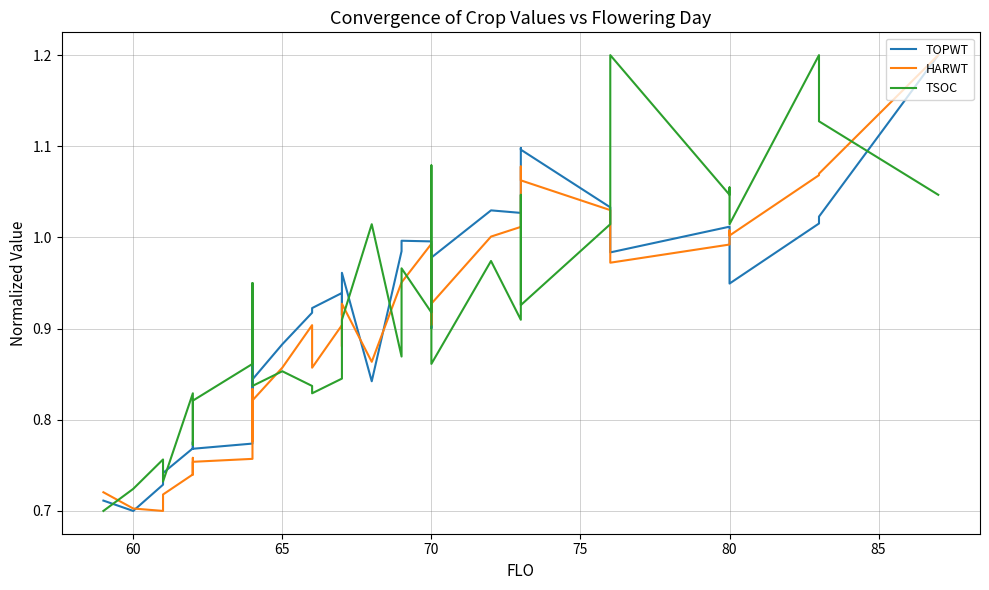

Does the chart display data point markers on the line(s)?

No